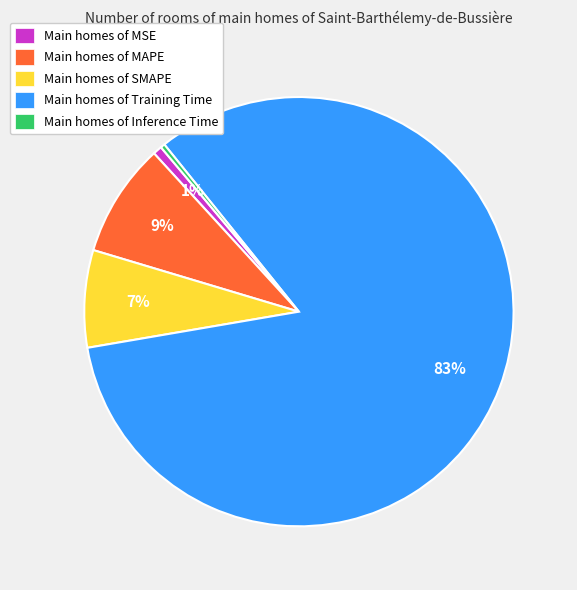

To the nearest percent, what is the difference between the largest and smallest slice percentages?

83%